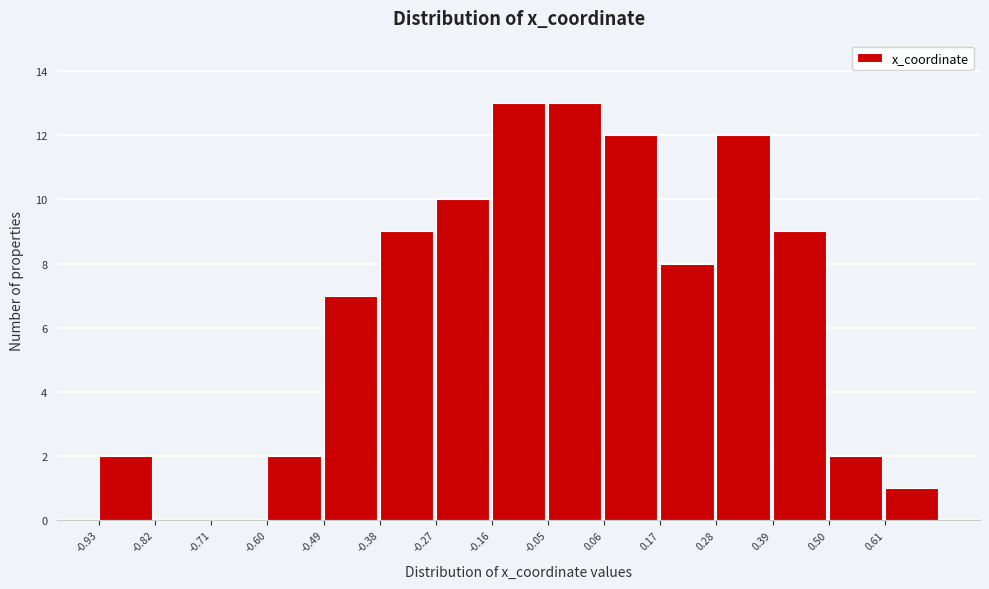

Reading left to right, list every bar in this chart as the range it spans on the x-axis followed by its height. Neither the bar edges nor the heights are printed on the chart, so give them approximately, as read against the axes.

-0.94 to -0.82: 2
-0.82 to -0.72: 0
-0.72 to -0.60: 0
-0.60 to -0.50: 2
-0.50 to -0.38: 7
-0.38 to -0.28: 9
-0.28 to -0.16: 10
-0.16 to -0.06: 13
-0.06 to 0.06: 13
0.06 to 0.16: 12
0.16 to 0.28: 8
0.28 to 0.38: 12
0.38 to 0.50: 9
0.50 to 0.62: 2
0.62 to 0.72: 1